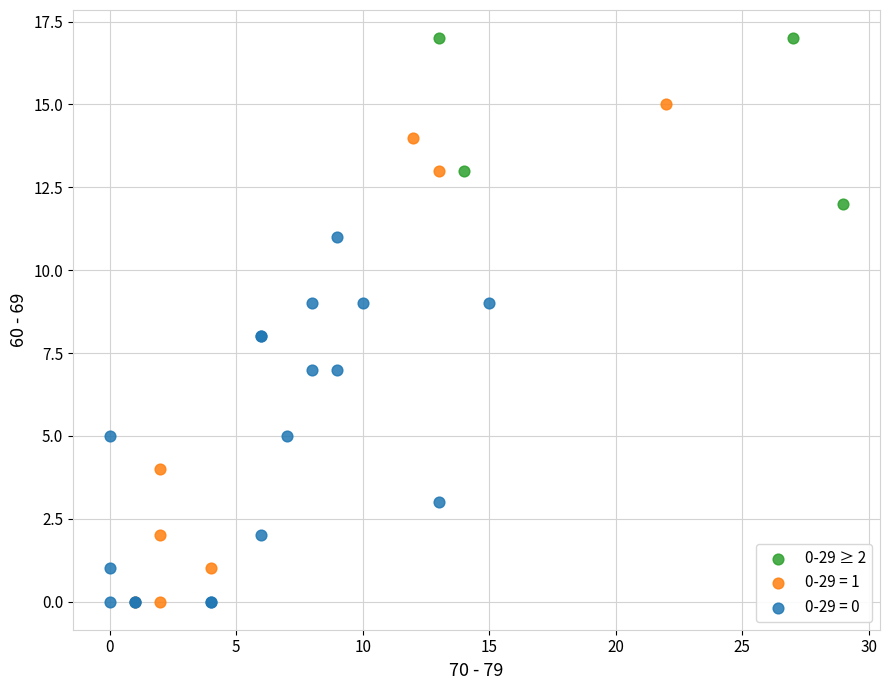

Which series has the largest Y range (max minus min)?

0-29 = 1